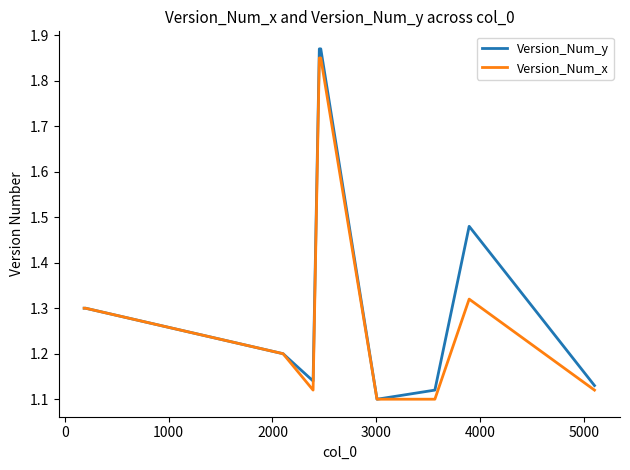

Which series has the widest spread of values?

Version_Num_y